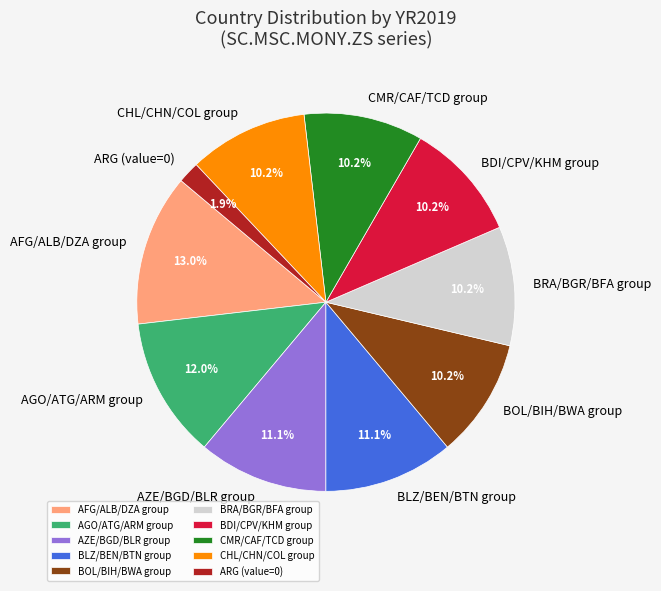

Approximately how many times larger is the value at BRA/BGR/BFA group compared to CMR/CAF/TCD group?

1.0